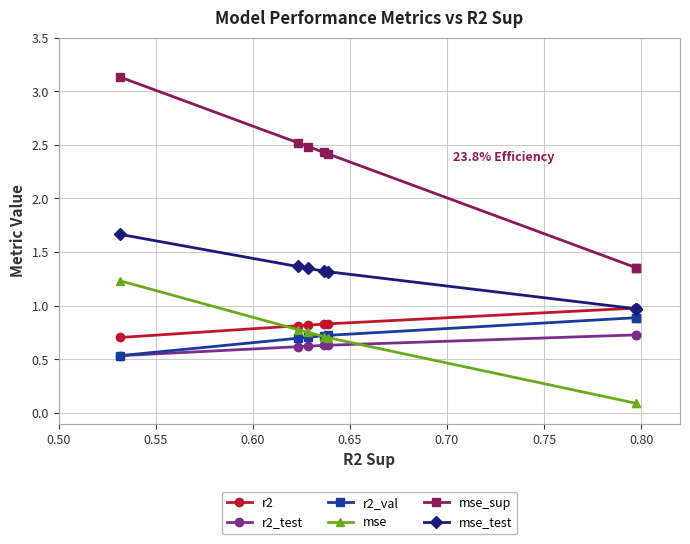

Is this an area chart (filled region under the line)?

No